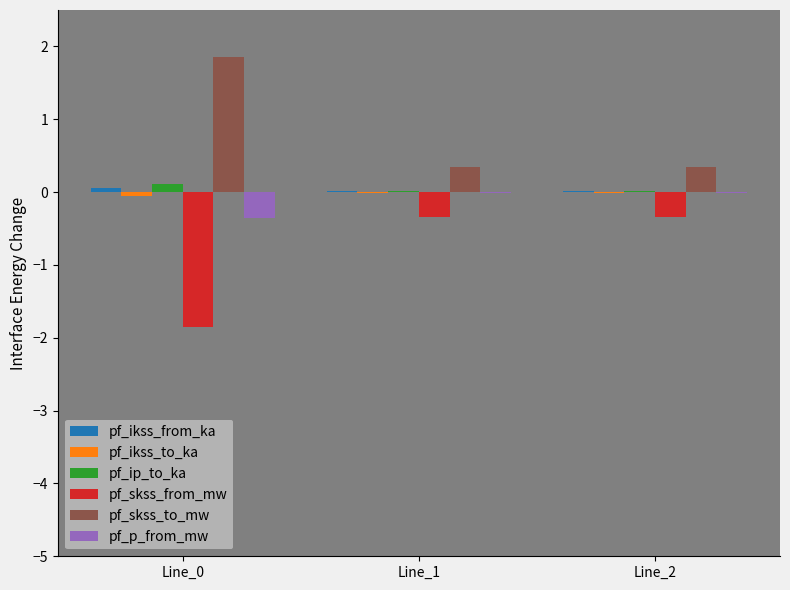

Which series has the largest total across all categories?

pf_skss_to_mw